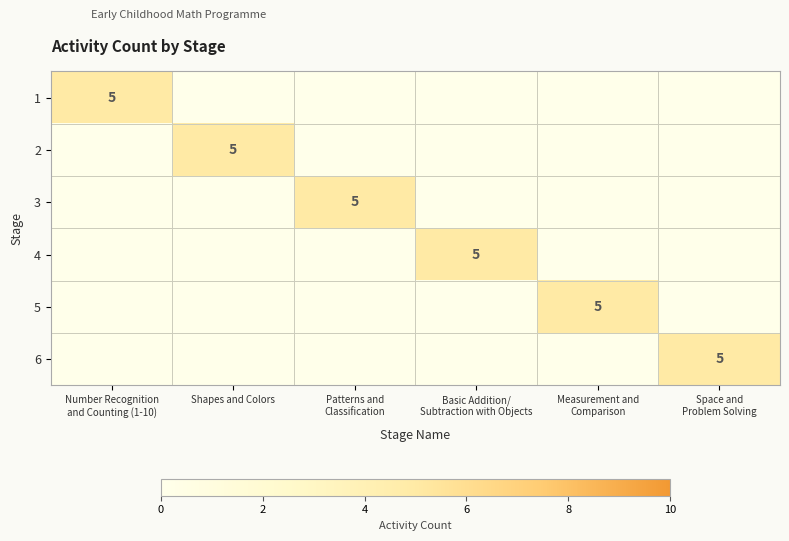

What is the difference between the maximum and minimum values in the 2 series?

5